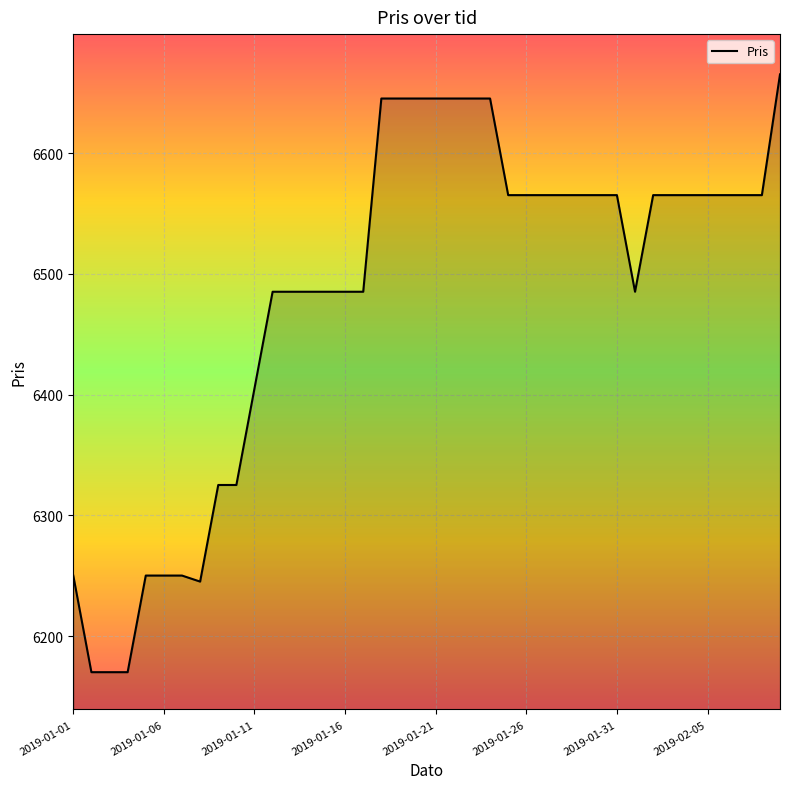

What is the difference between the maximum and minimum values?

495.0